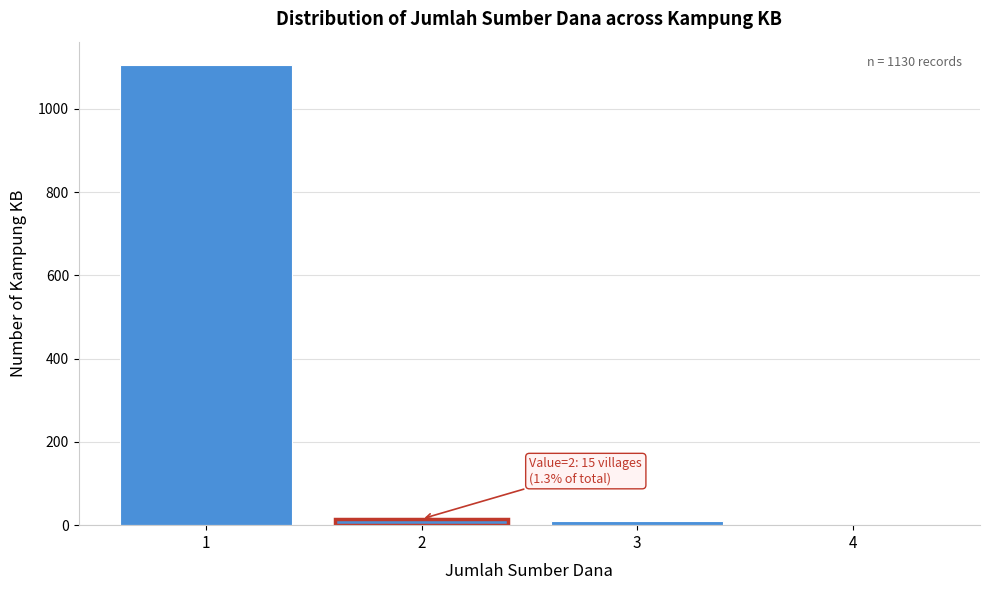

Over which range of the x-axis is the bar tallest?

0.5 to 1.5